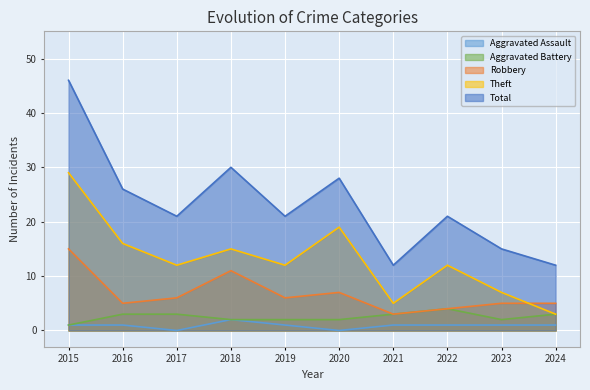

Which has a higher value, 2024 or 2021?

2024